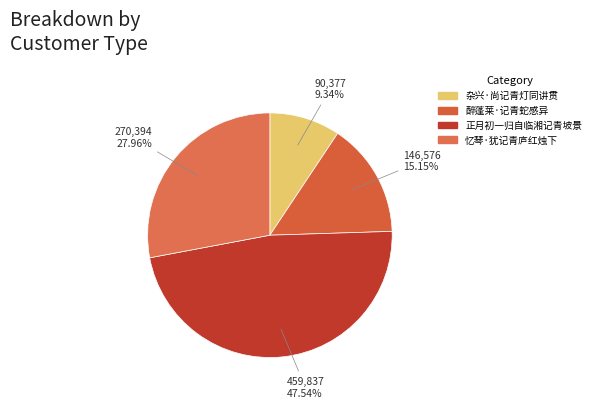

Rank the categories by value from highest to lowest.

正月初一归自临湘记青坡景, 忆琴·犹记青庐红烛下, 醉蓬莱·记青蛇感异, 杂兴·尚记青灯同讲贯